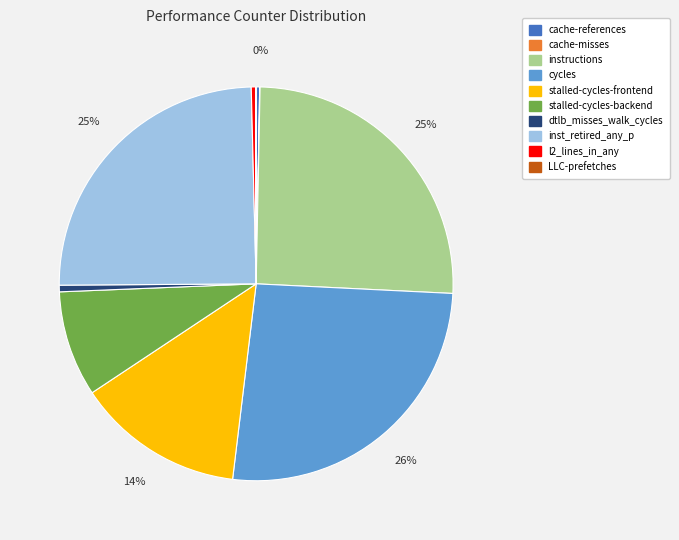

Which has a higher value, cache-references or stalled-cycles-frontend?

stalled-cycles-frontend